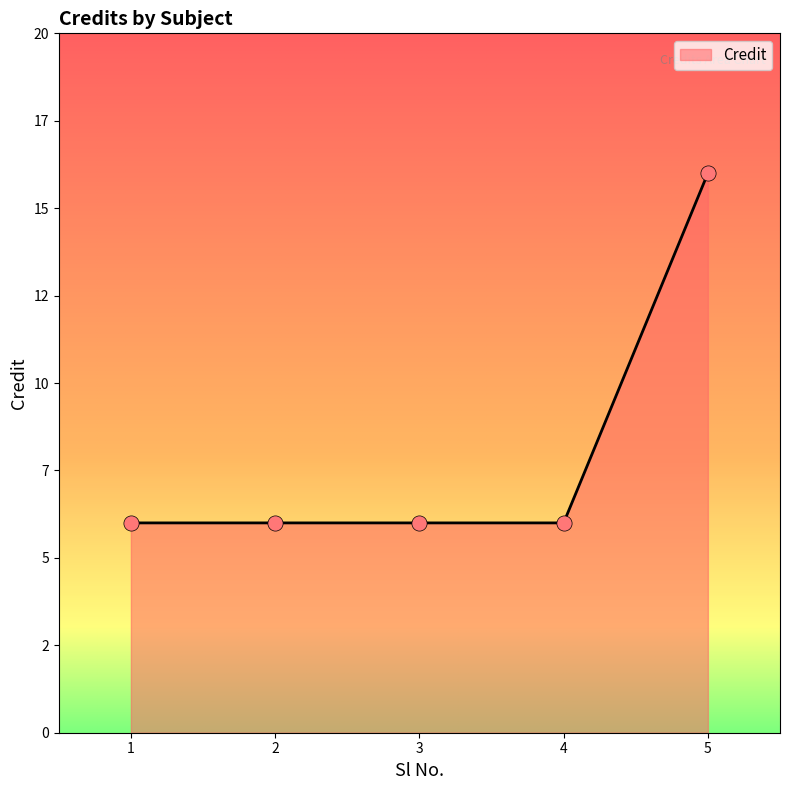

Between 4 and 5, which is larger?

5